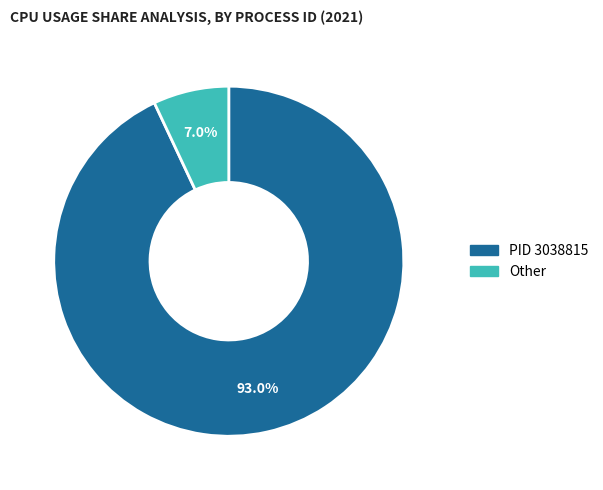

To the nearest percent, what is the average slice percentage?

50%